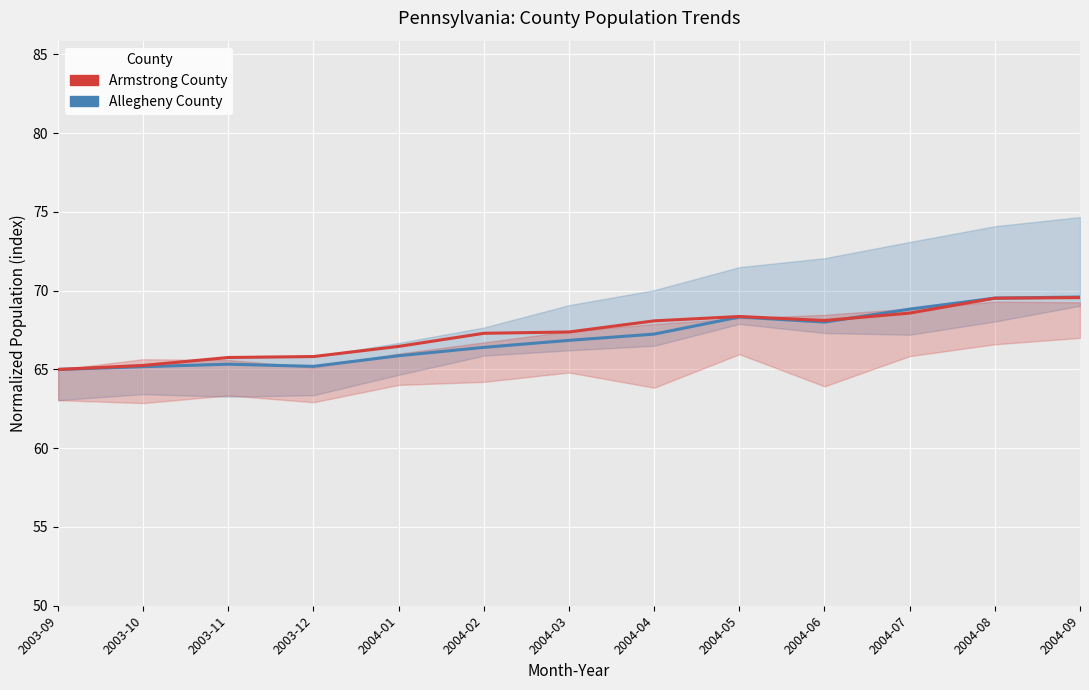

Which has a higher value, 2003-12 or 2004-04?

2004-04